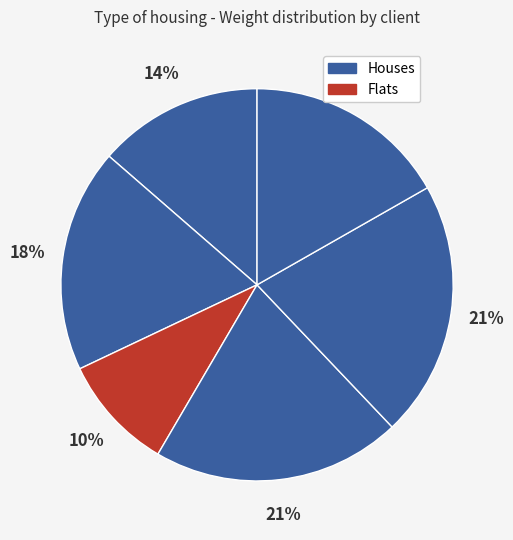

How many slices are in this pie chart?

6